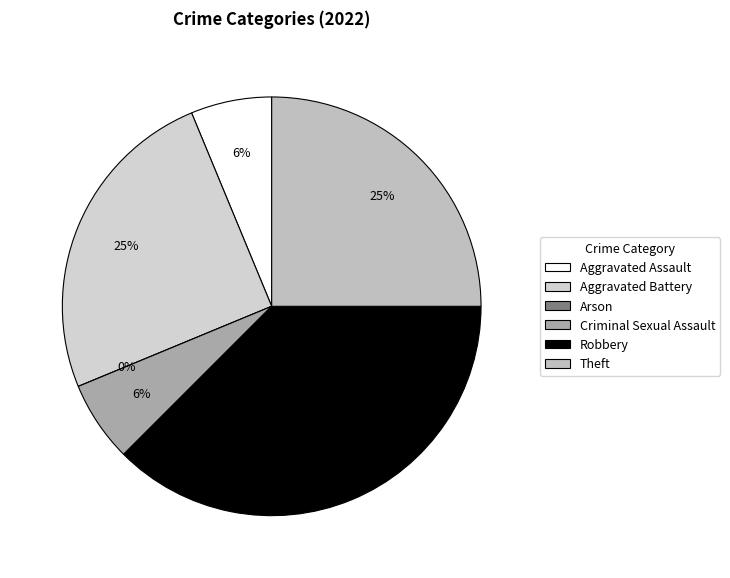

What portion of the pie excludes Aggravated Assault?

93.8%